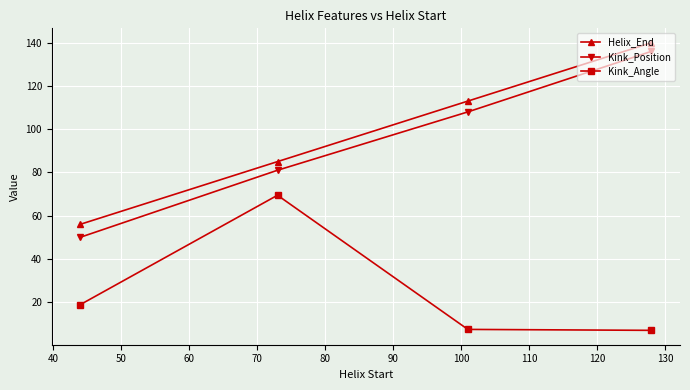

True or false: Helix_End has more than 2 points higher than both neighbors.

False